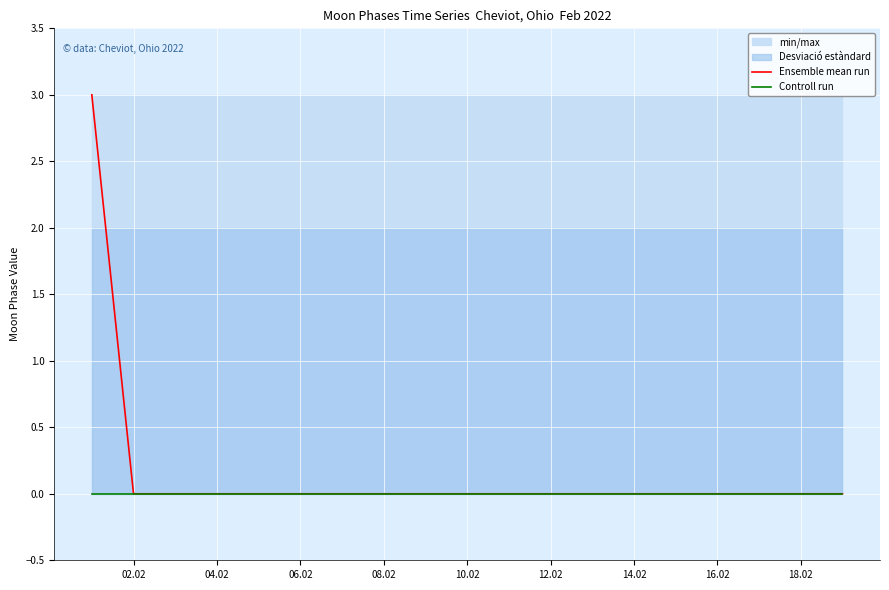

True or false: Ensemble mean run has a value of 1 at 10.02.

False